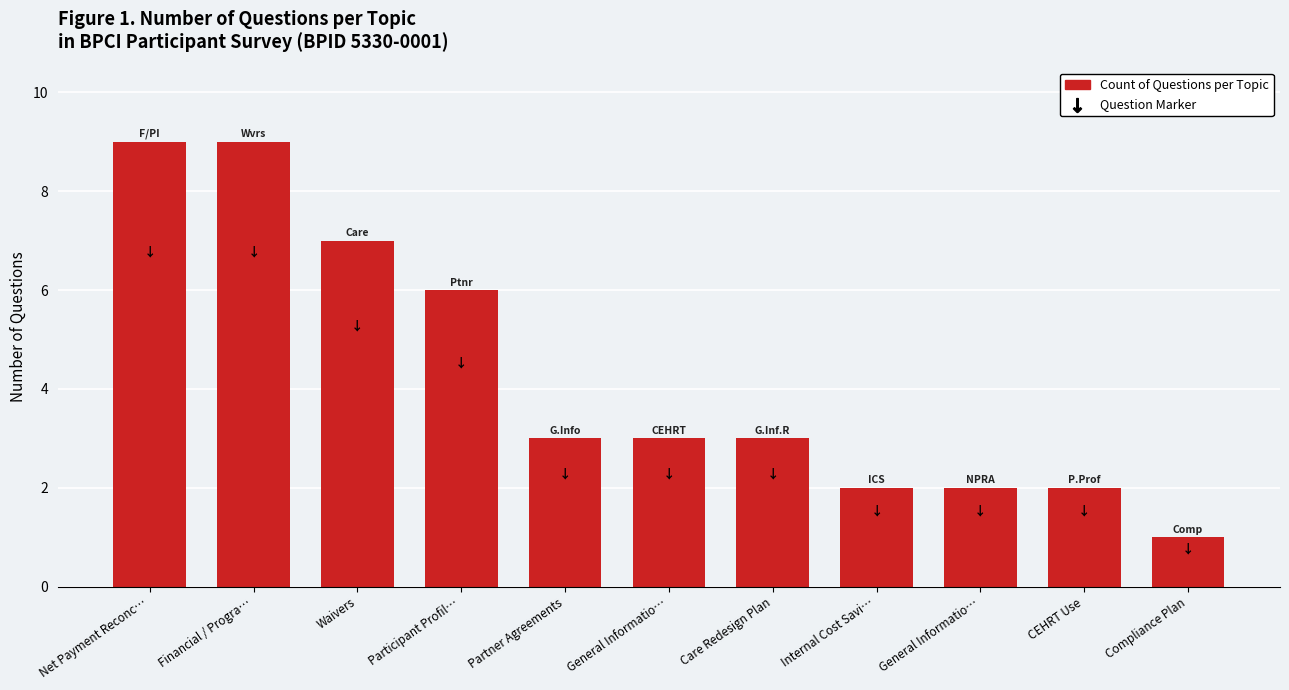

What is the change in value from Net Payment Reconc… to CEHRT Use?

-7